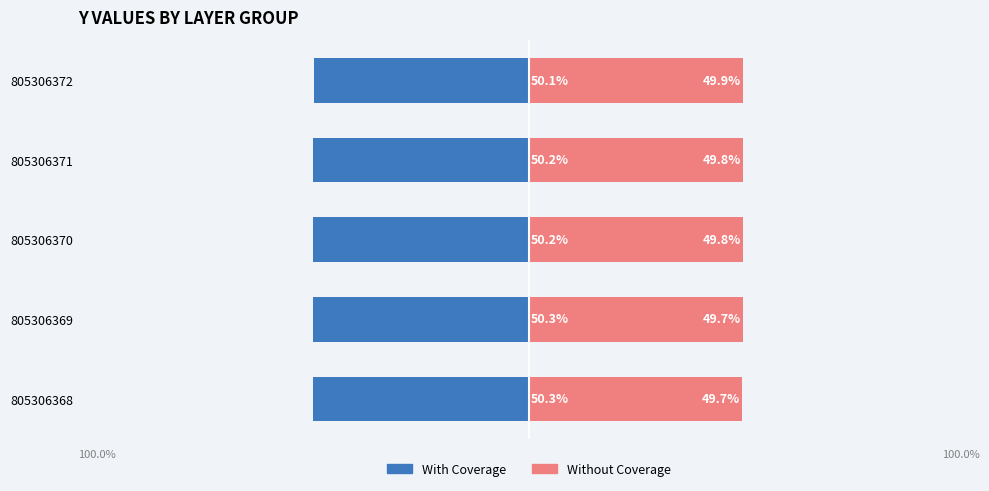

What are all the series names shown in the legend?

With Coverage, Without Coverage